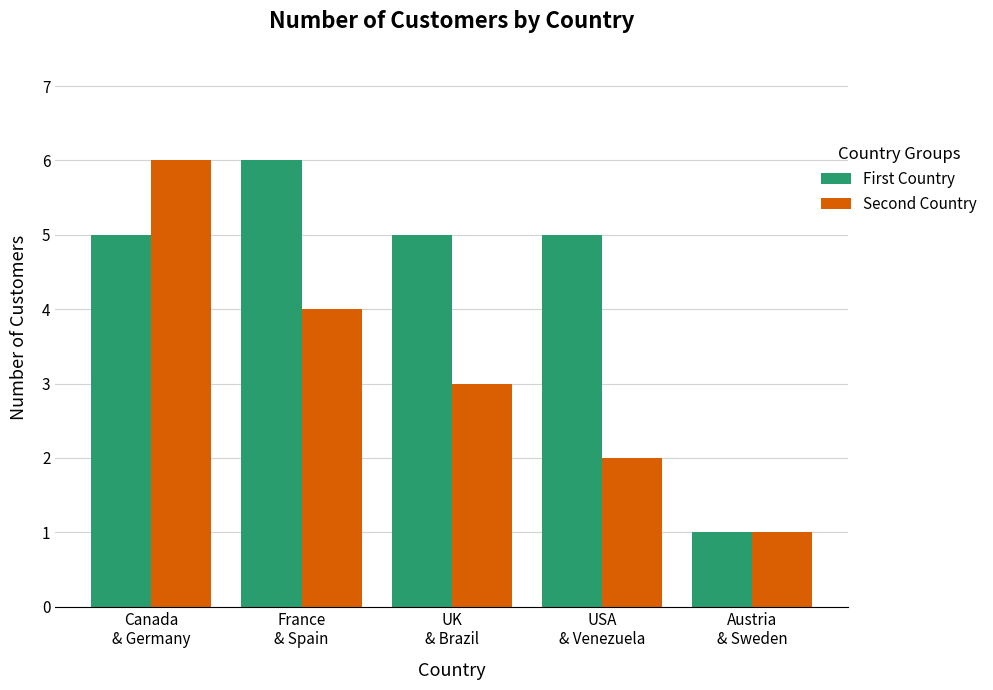

Are the bars horizontal?

No